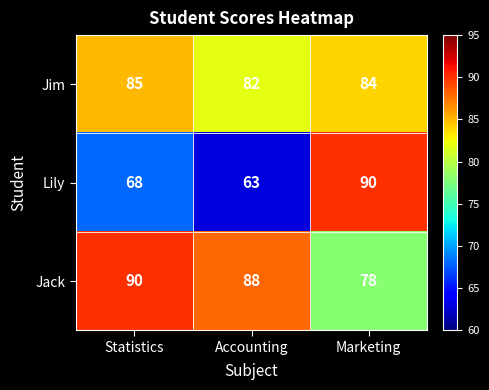

List the labels in order of Jack value, largest first.

Statistics, Accounting, Marketing